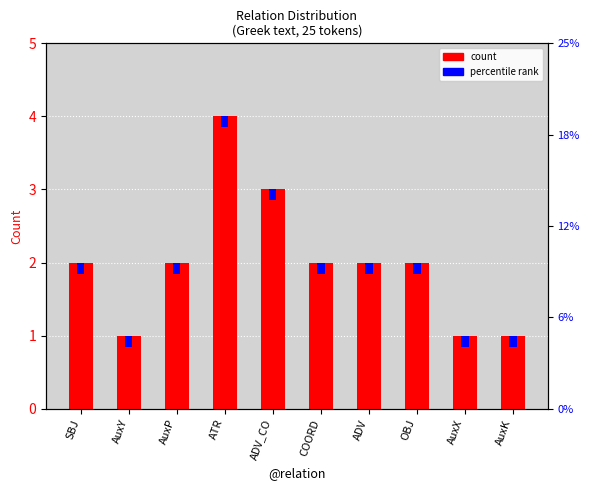

List the labels in order of value, smallest first.

AuxY, AuxX, AuxK, SBJ, AuxP, COORD, ADV, OBJ, ADV_CO, ATR